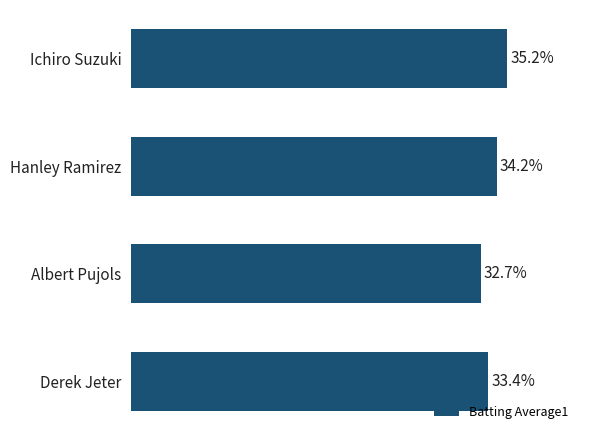

Are the bars horizontal?

Yes